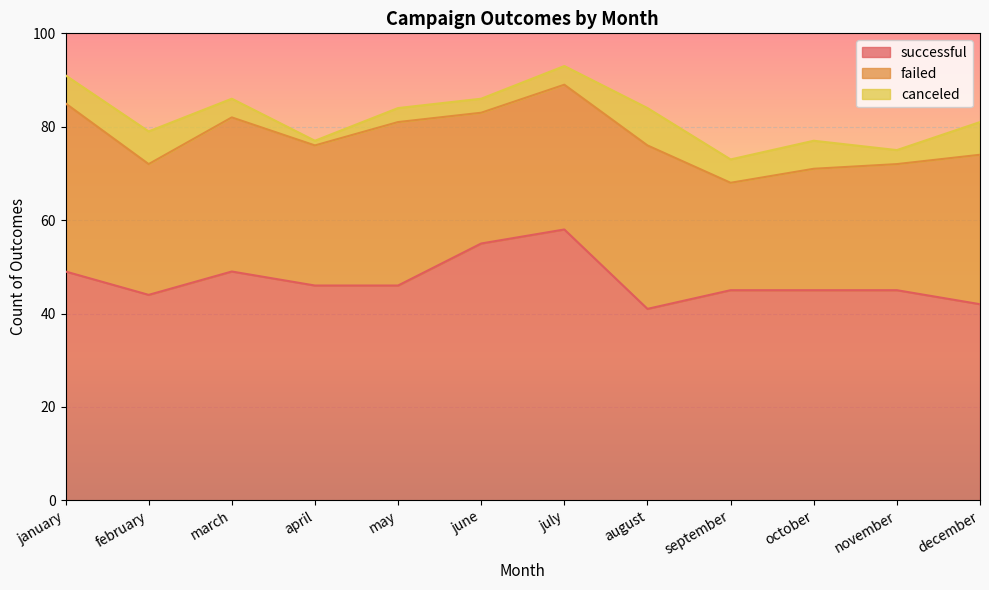

True or false: canceled has a value of 8 at august.

True